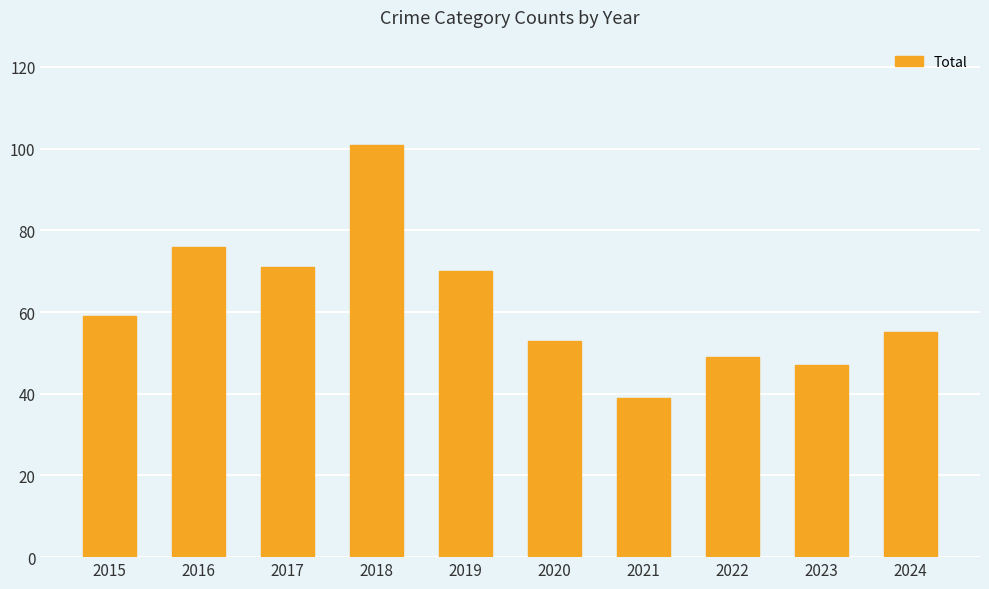

Count the number of data series in this chart.

1